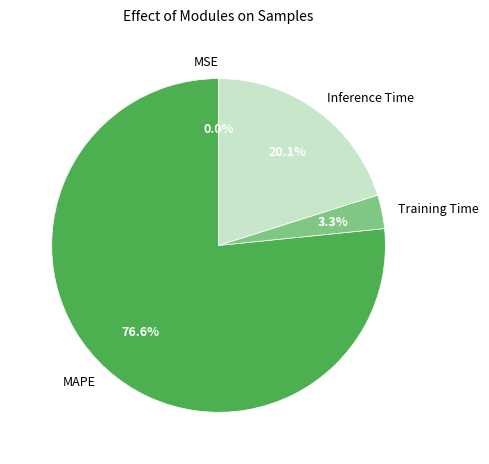

To the nearest percent, what is the difference between the largest and smallest slice percentages?

77%